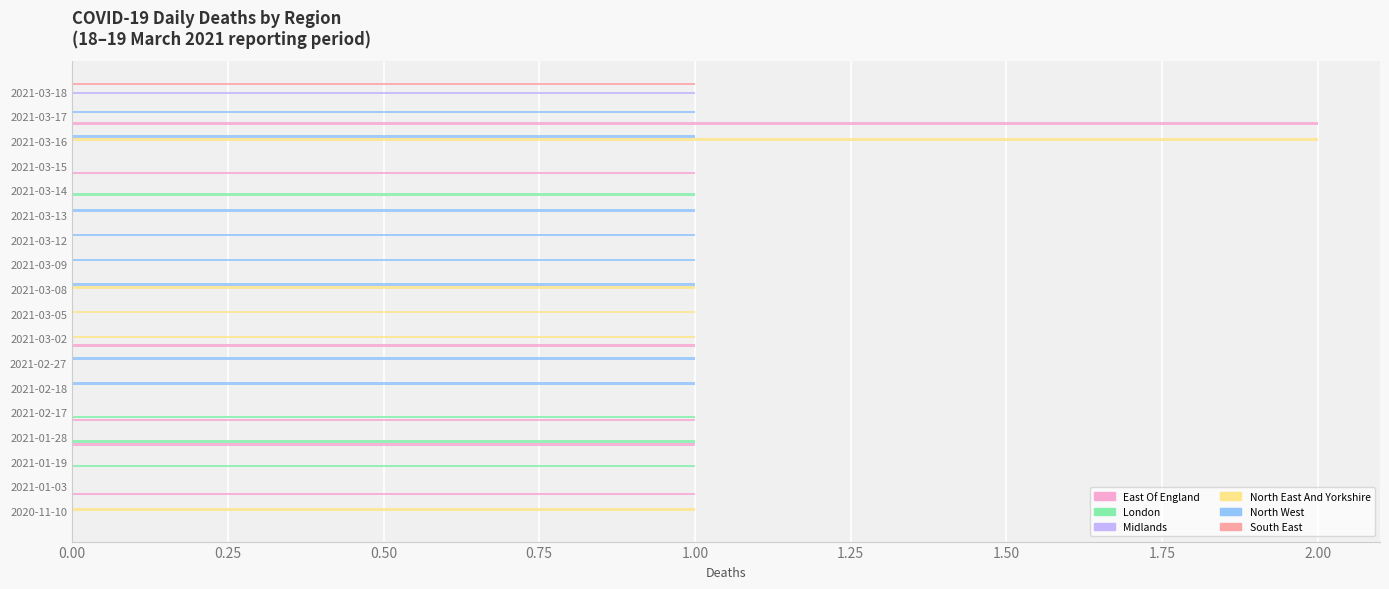

Is the value of London at 2021-01-28 greater than the value of Midlands at 2021-02-27?

Yes